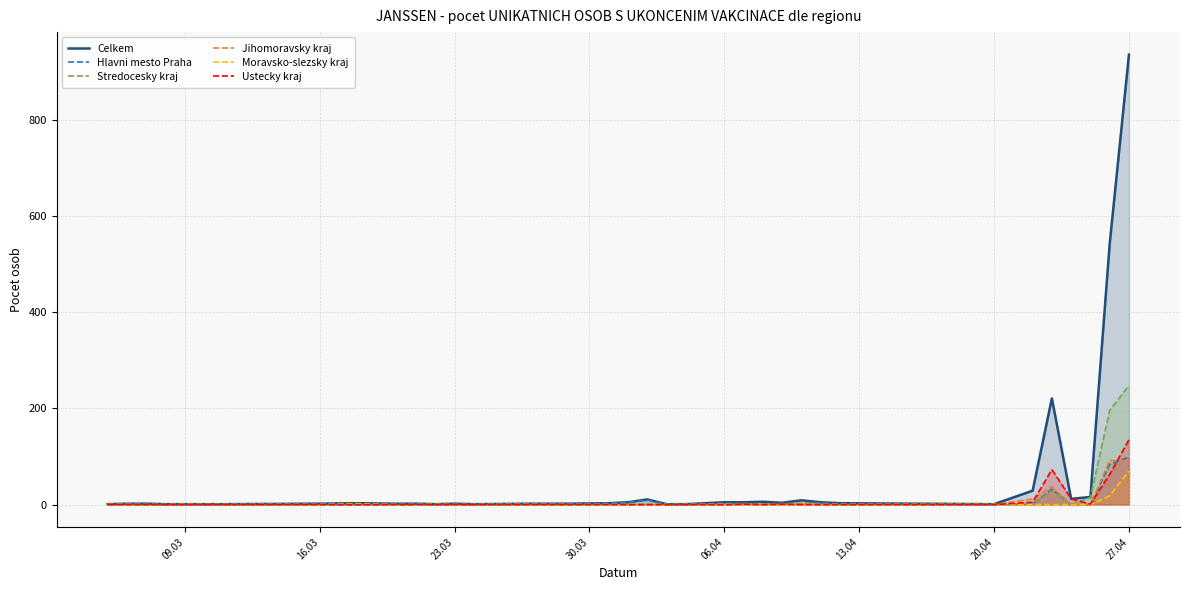

Which series has the largest total across all categories?

Celkem